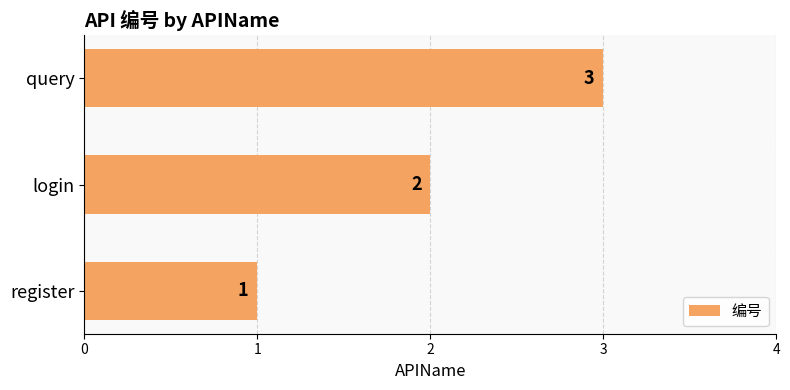

Rank the categories by value from highest to lowest.

query, login, register